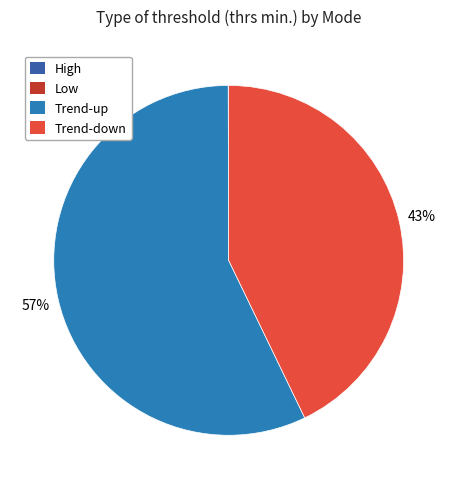

To the nearest percent, what is the difference between the largest and smallest slice percentages?

57%